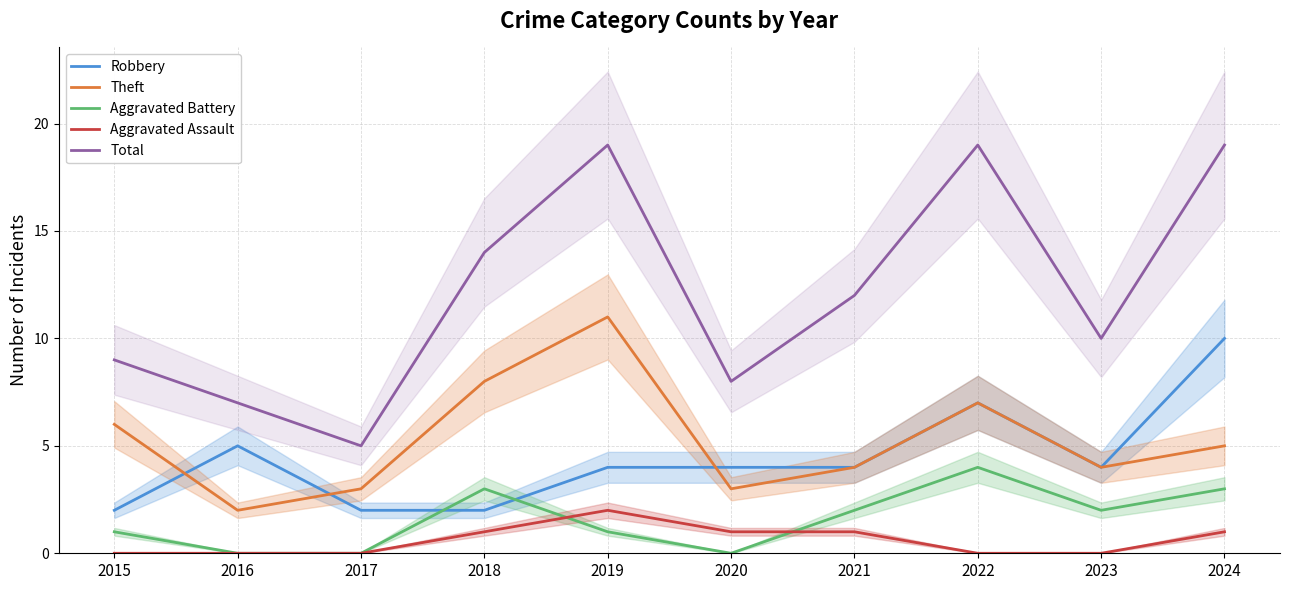

What is the maximum value for Aggravated Assault?

2